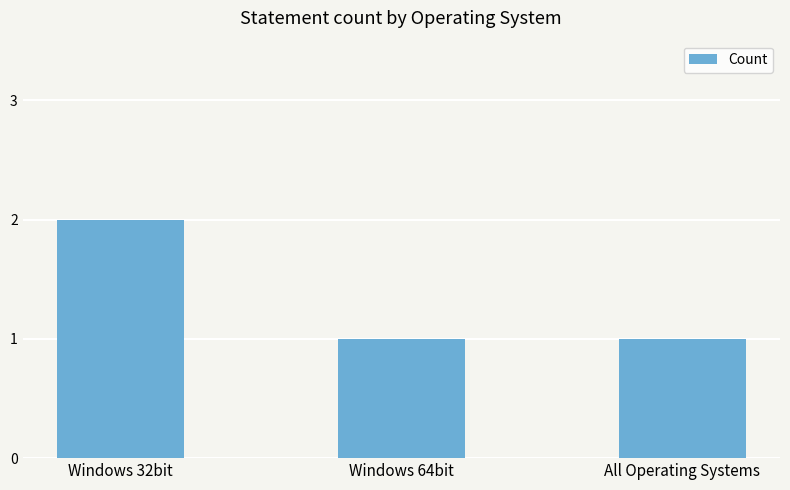

Reading left to right, list all the values displayed in this chart.

2	1	1